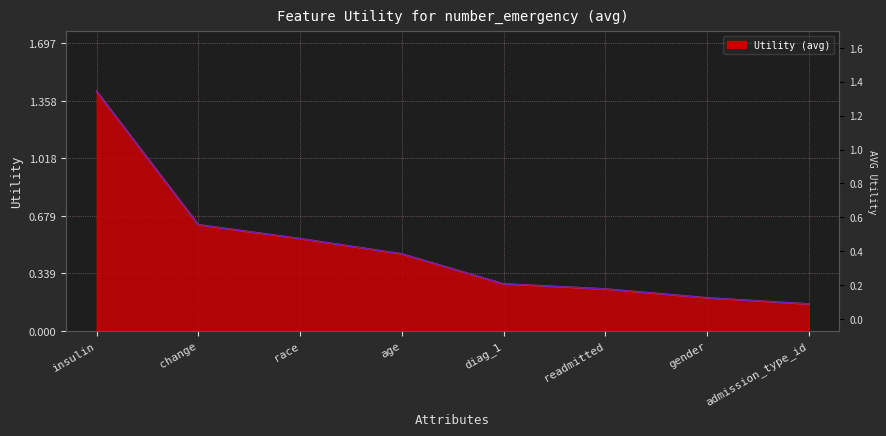

List the labels in order of value, largest first.

insulin, change, race, age, diag_1, readmitted, gender, admission_type_id